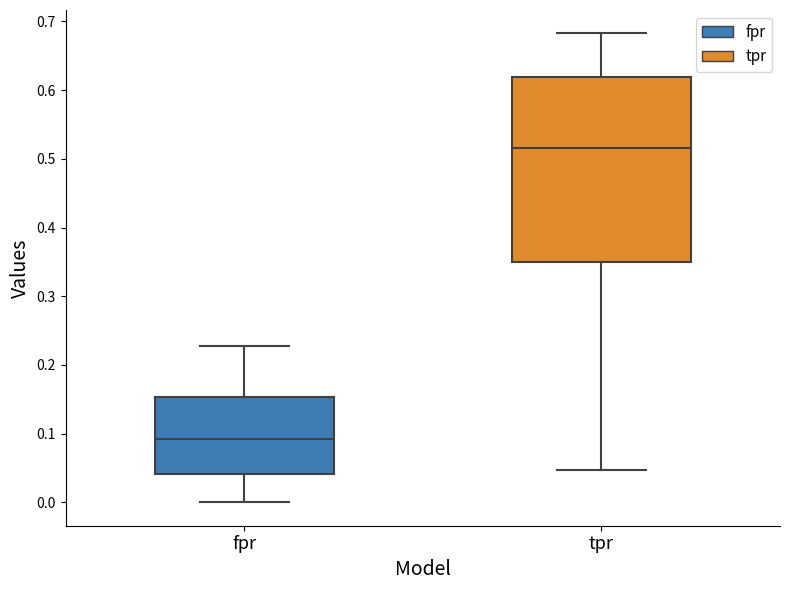

Where does the upper whisker of the box for fpr end on the y-axis? The values are not printed on the chart, so give them approximately, as read against the axis.

0.23